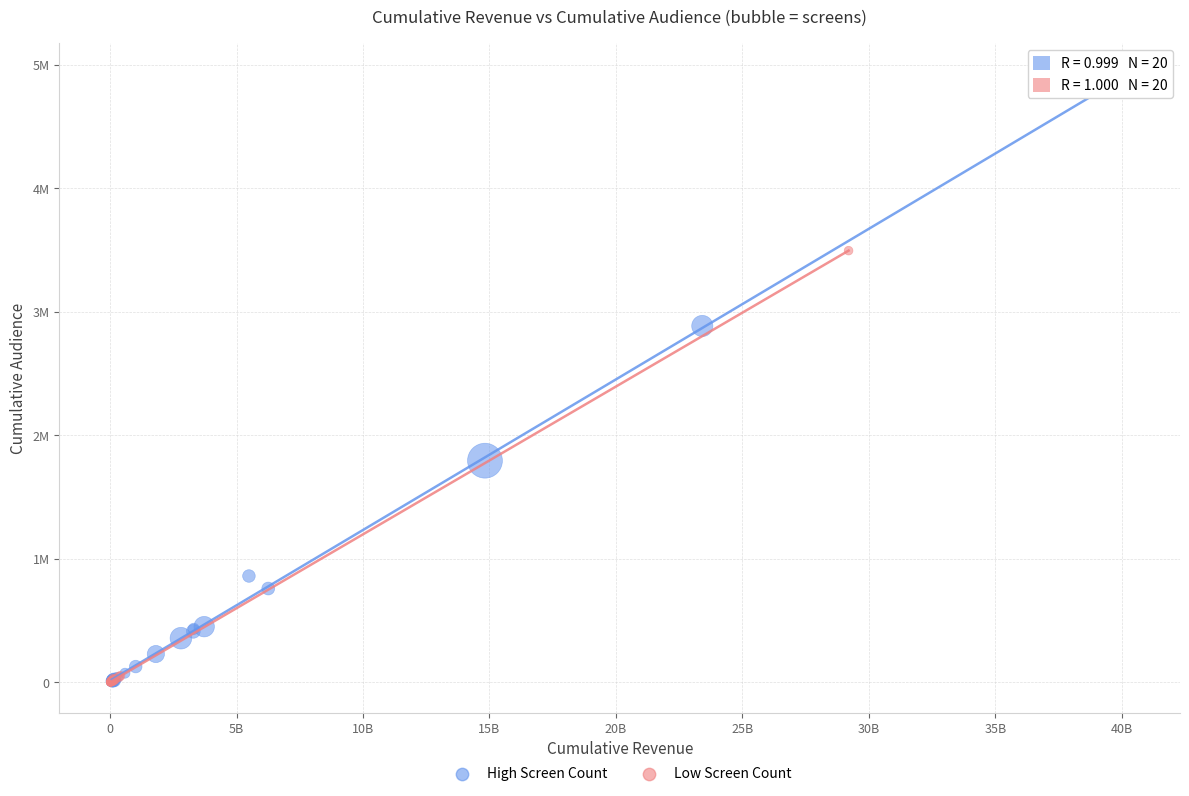

What are all the series names shown in the legend?

High Screen Count, Low Screen Count